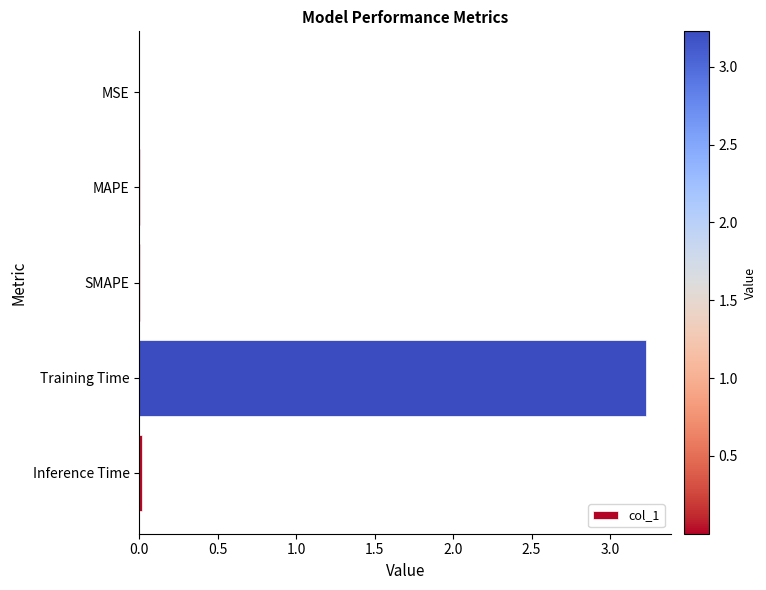

The chart shows a value of 5.3 at Training Time. True or false?

False